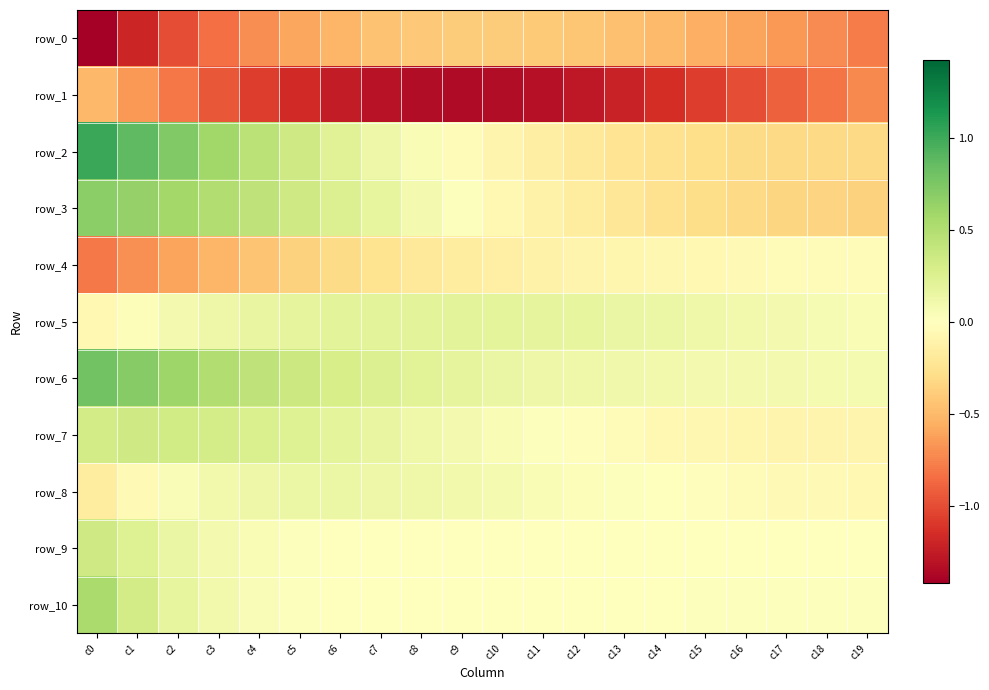

What is the smallest value displayed?

-1.4